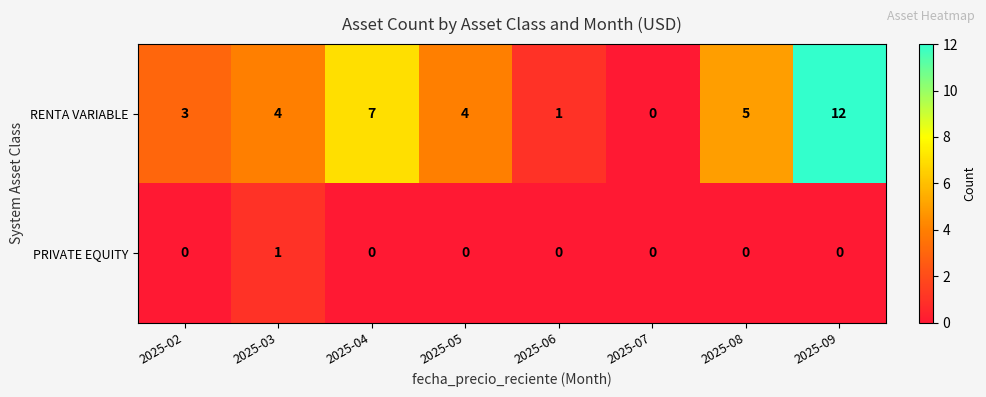

Rank the series by their maximum value, from lowest to highest.

PRIVATE EQUITY, RENTA VARIABLE